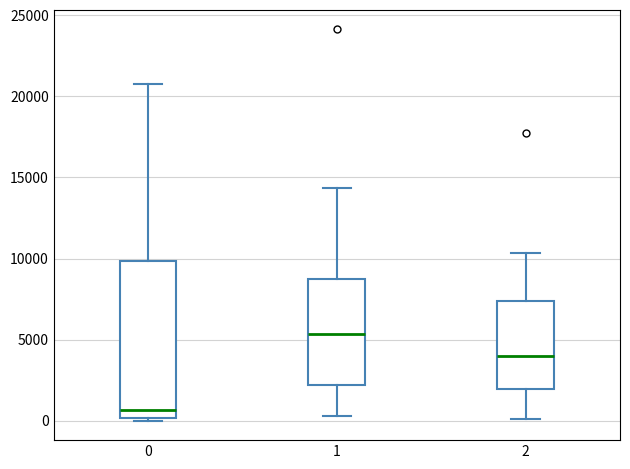

Comparing the boxes themselves (not the whiskers), which one is the tallest?

0